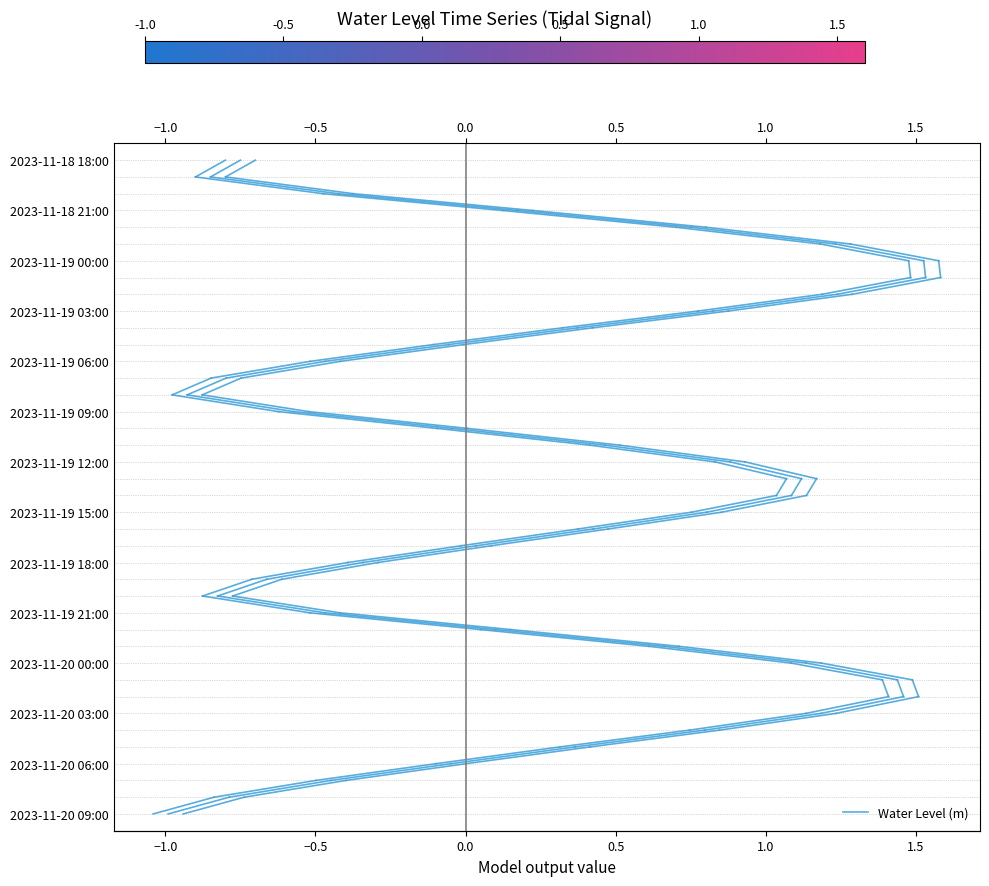

How many distinct data groups are displayed?

1